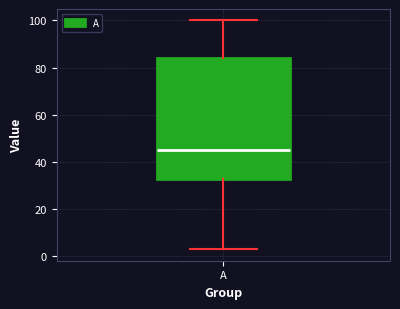

Read this box plot against the y-axis: the position of the median line, the range covered by the box, and the ends of both whiskers. The values are not printed on the chart, so give them approximately, as read against the axis.

median 46, box 34 to 84, whiskers 4 to 100